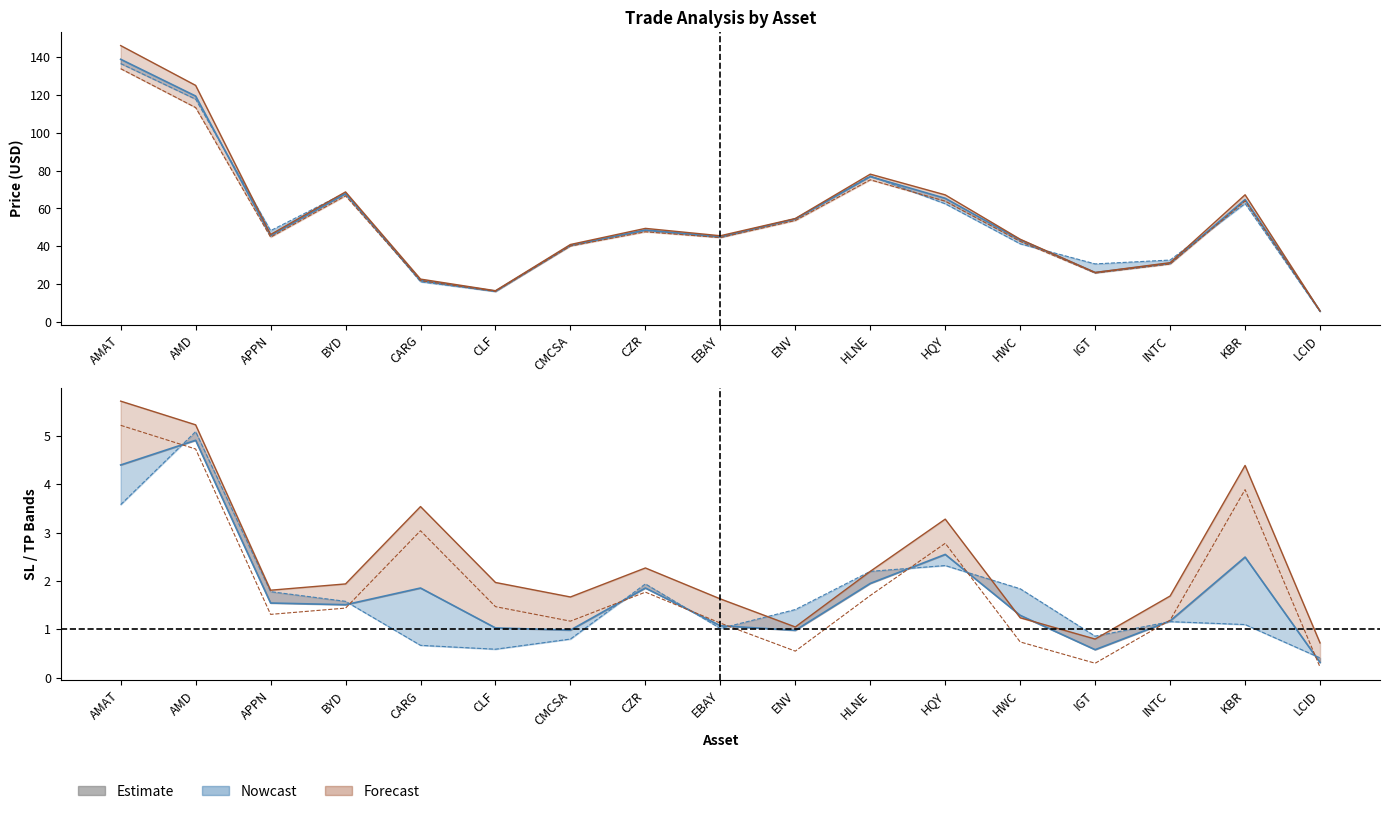

True or false: buyPrice has a value of 26.1 at IGT.

True